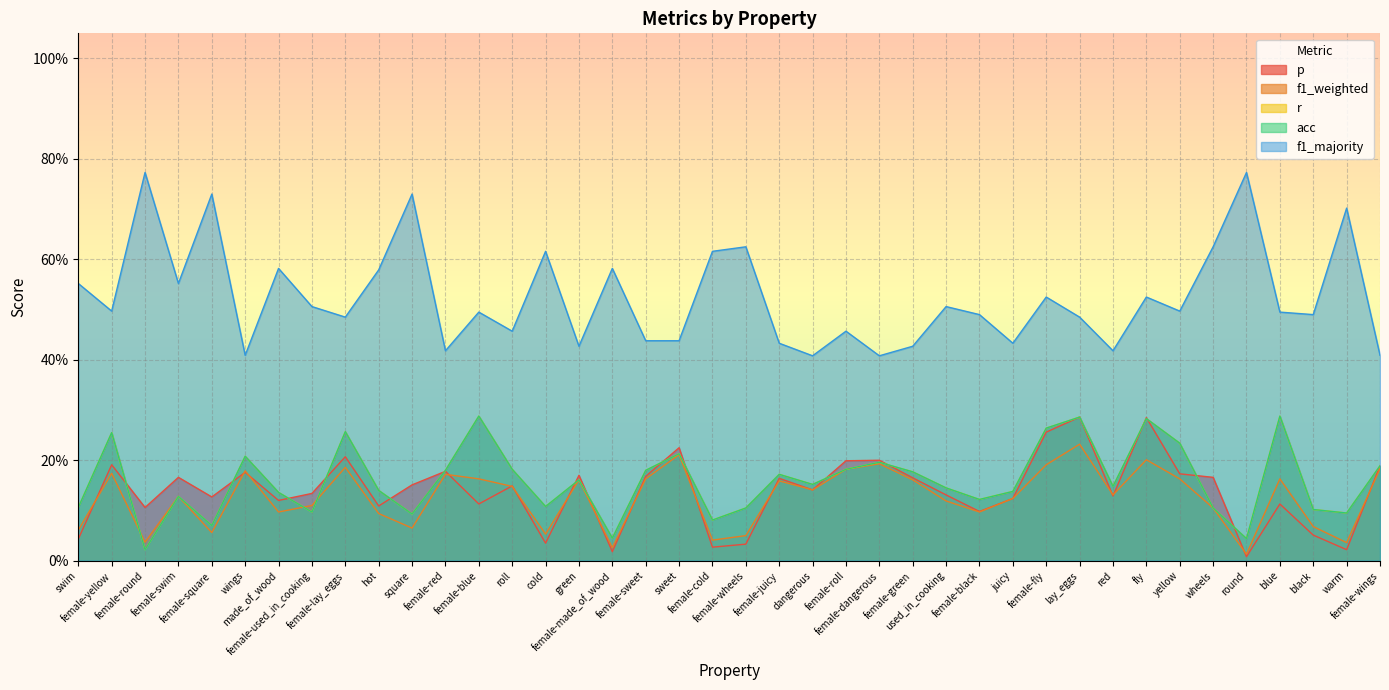

True or false: acc and r cross at least once.

False